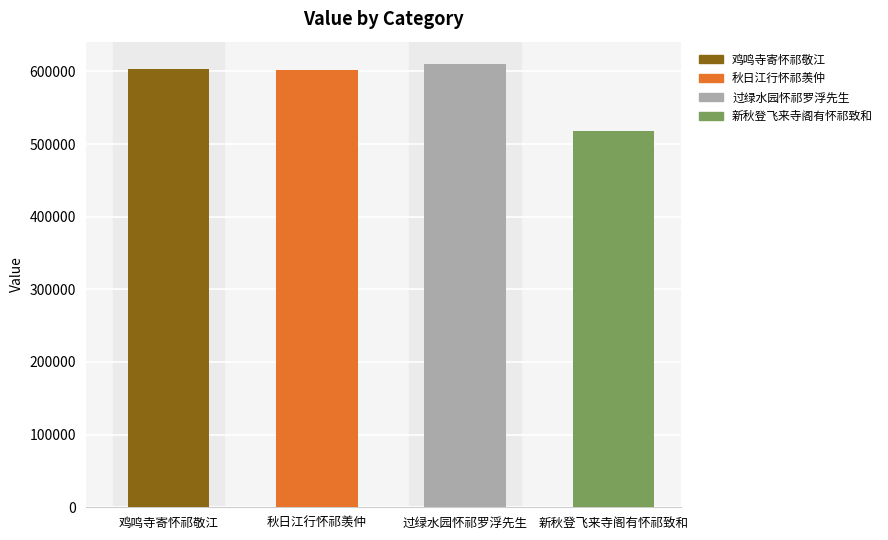

Between 过绿水园怀祁罗浮先生 and 鸡鸣寺寄怀祁敬江, which is larger?

过绿水园怀祁罗浮先生